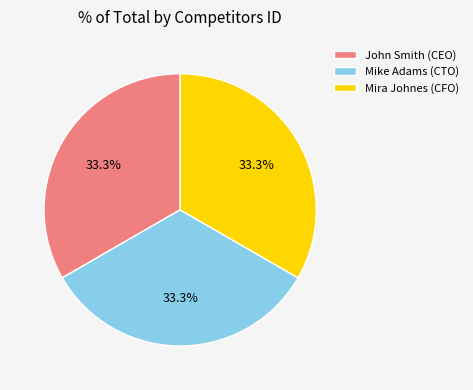

How many slices are in this pie chart?

3